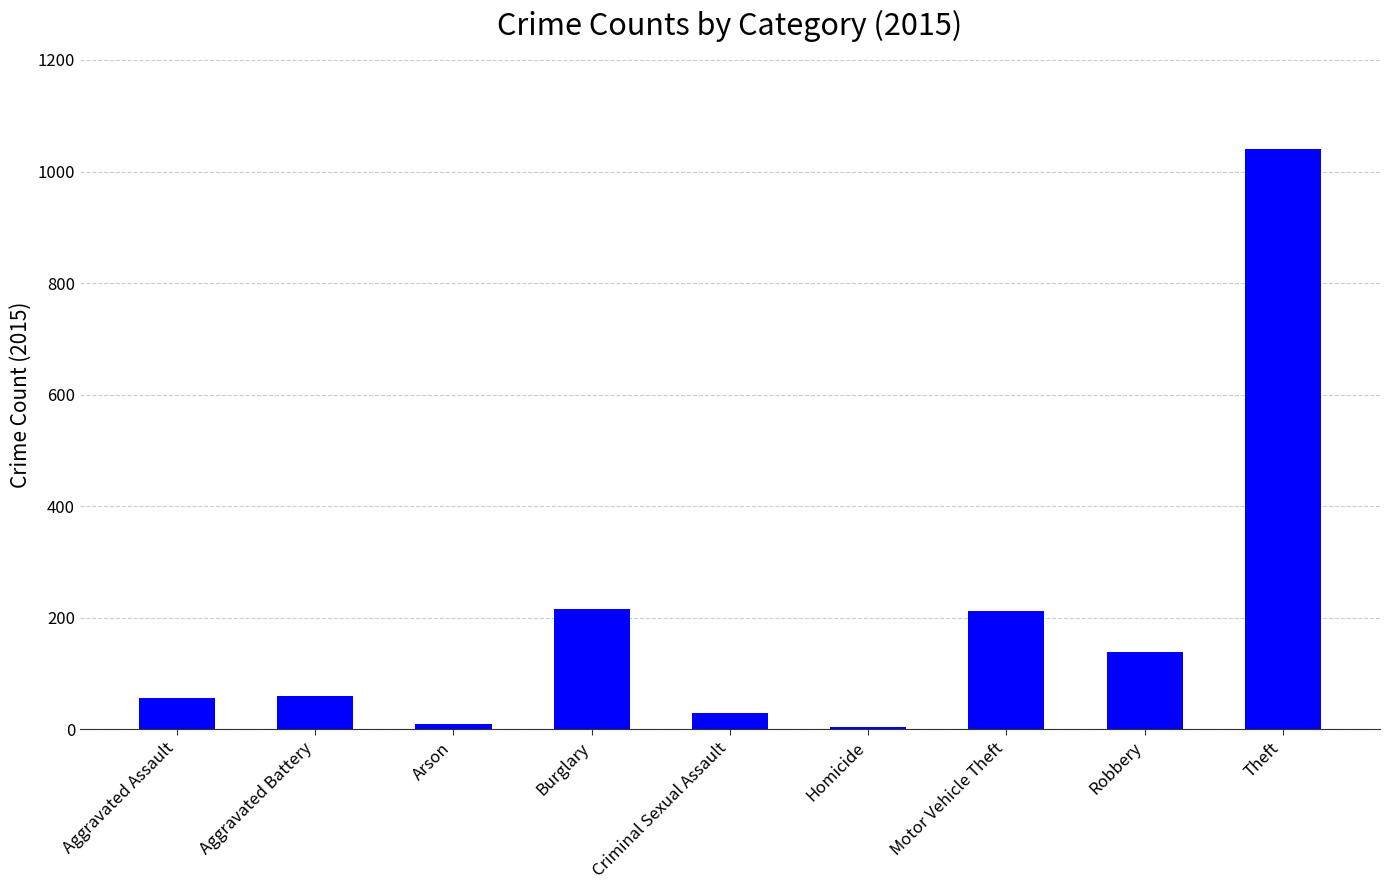

What is the label of the 8th bar from the left?

Robbery